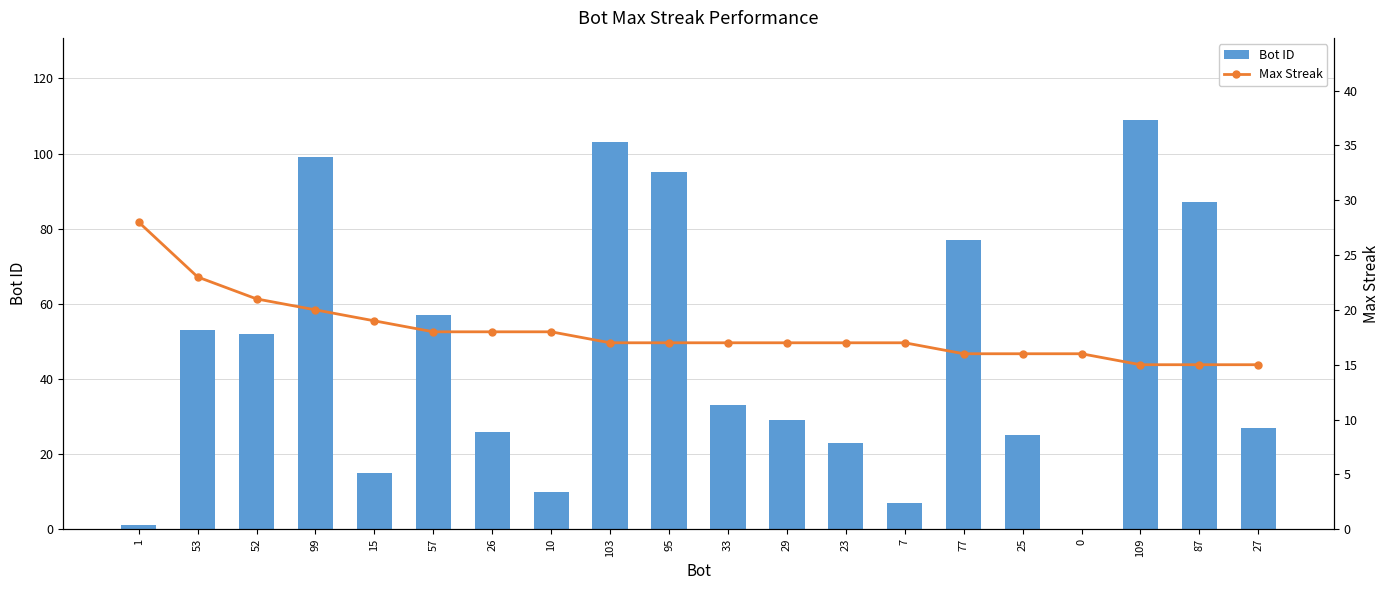

Rank the series by their maximum value, from lowest to highest.

Max Streak, Bot ID